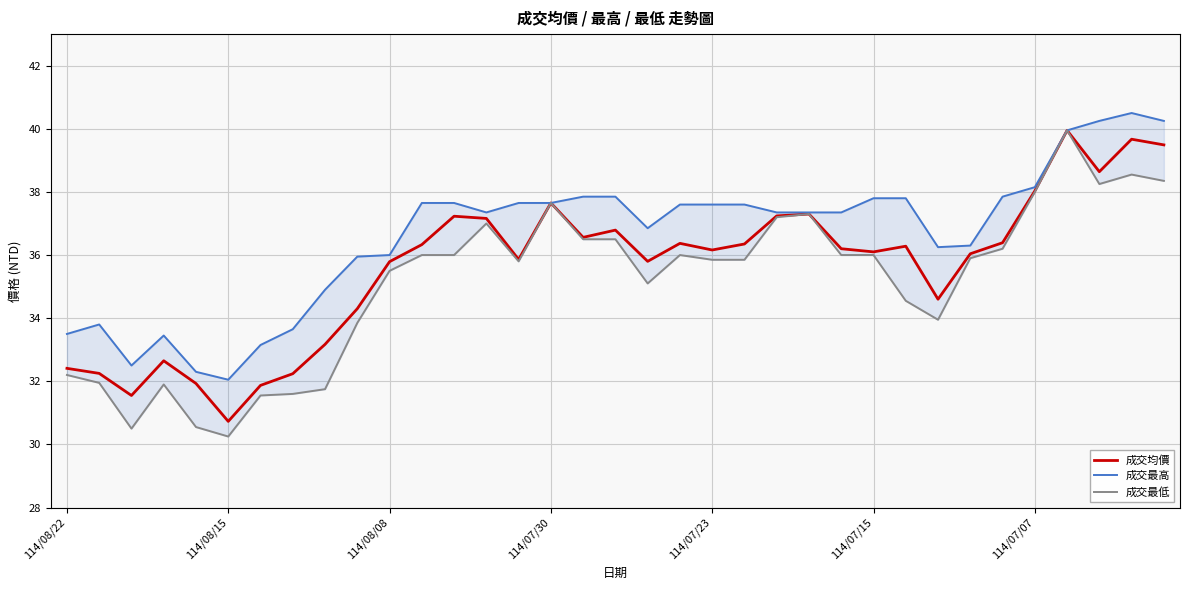

What is the minimum value for 成交均價?

30.7